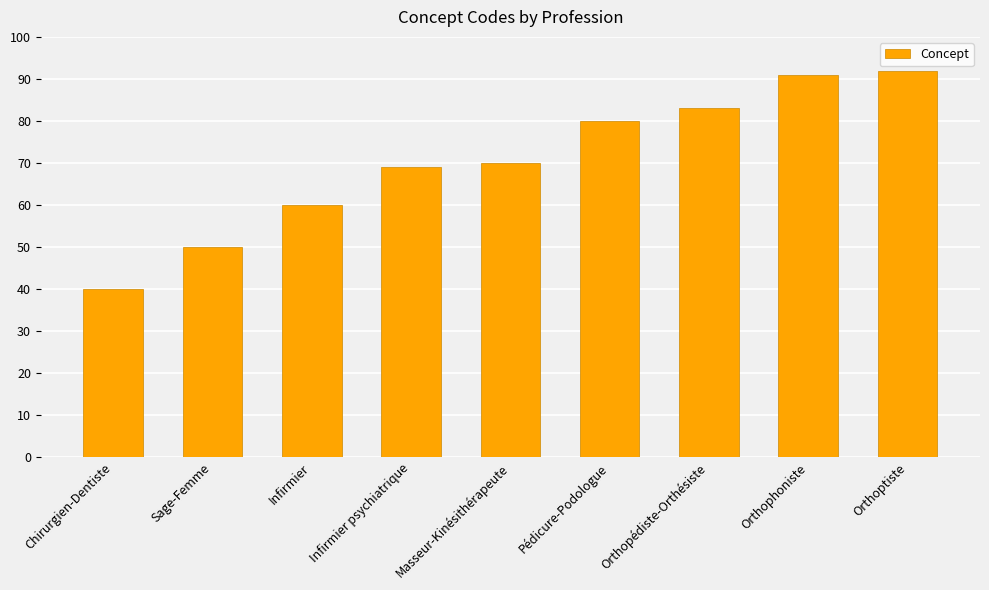

What is the average value?

71